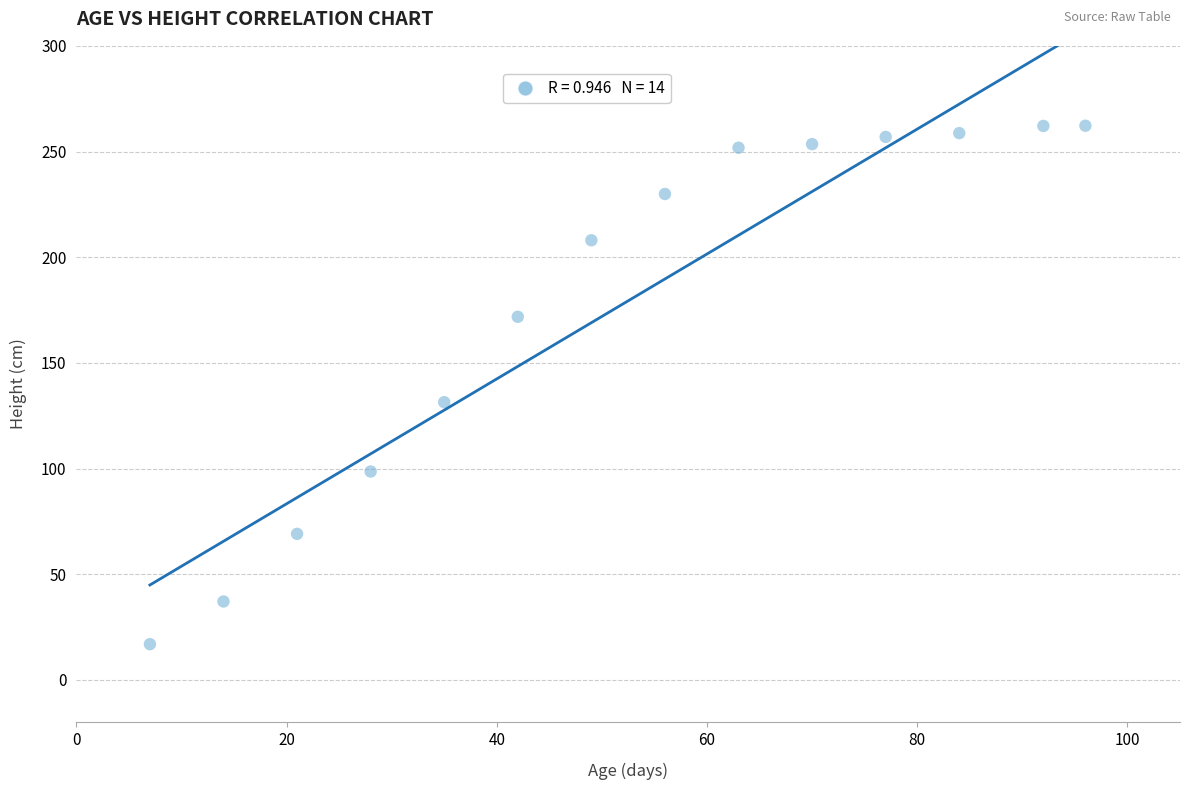

What Y value in the scatter plot is closest to 139?

131.4